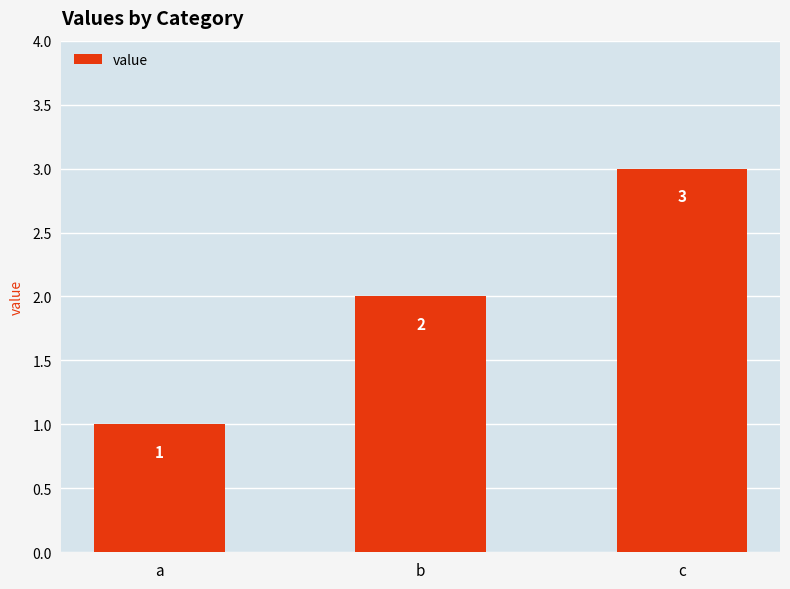

What is the greatest value displayed?

3